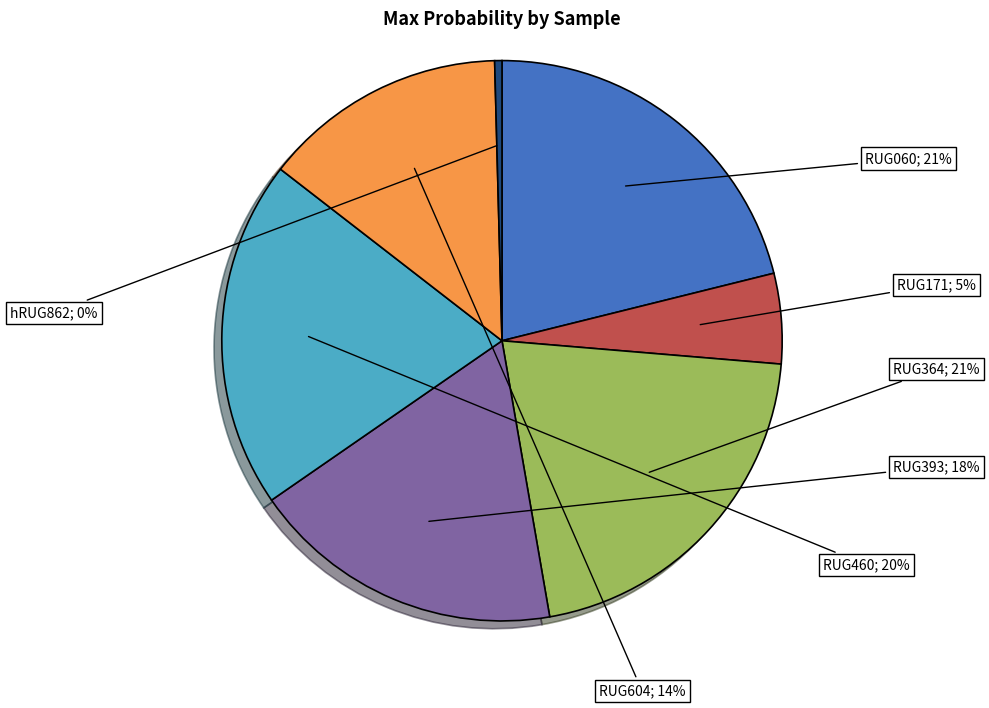

Is there any slice that represents more than half of the pie?

No